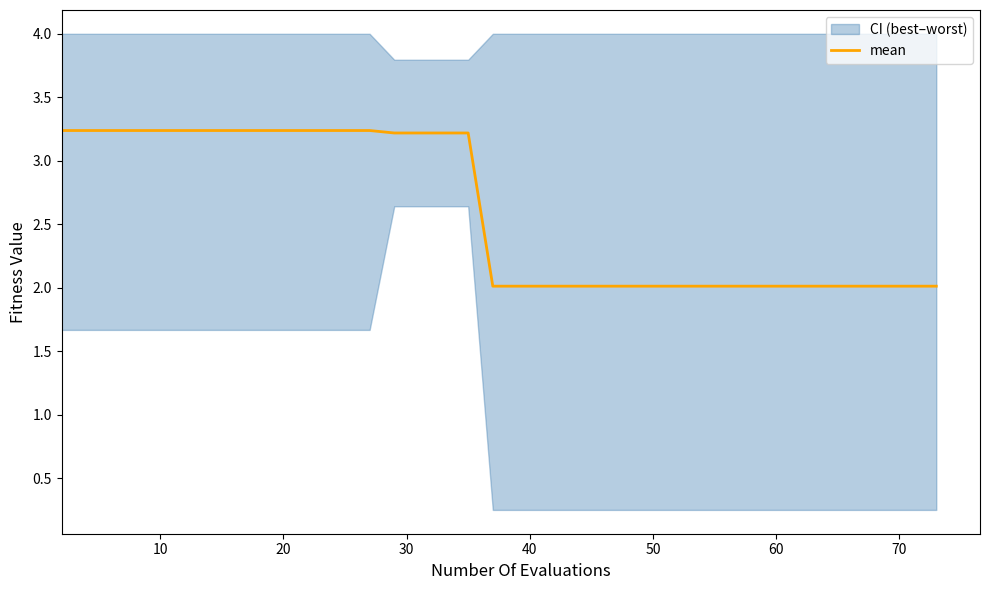

What is the sum of all values?

103.7